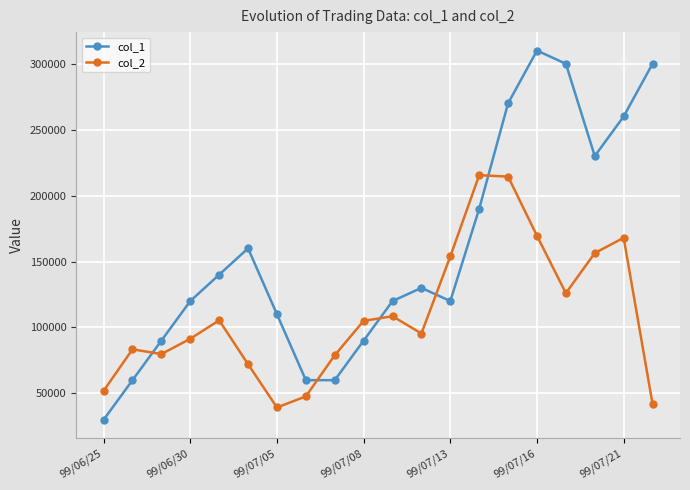

Is this an area chart (filled region under the line)?

No